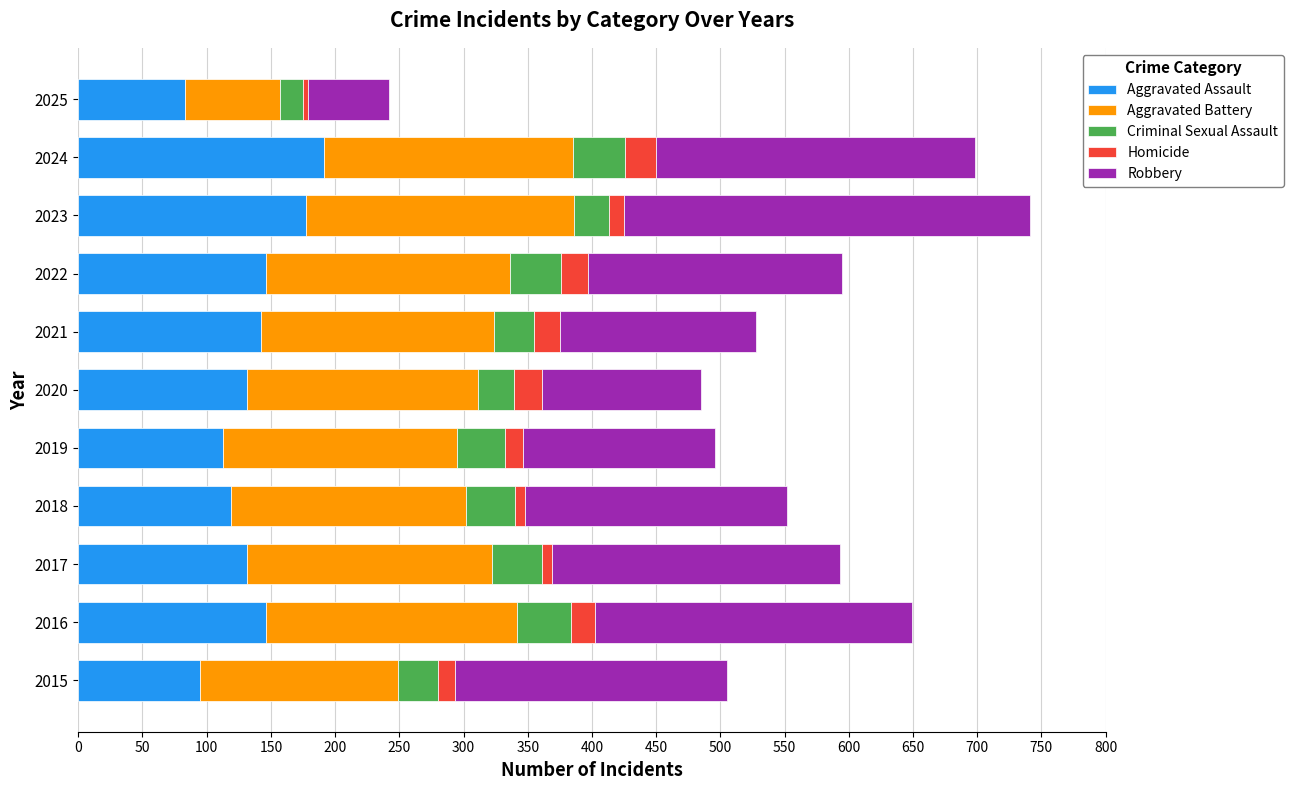

What is the sum of all Aggravated Assault values?

1474